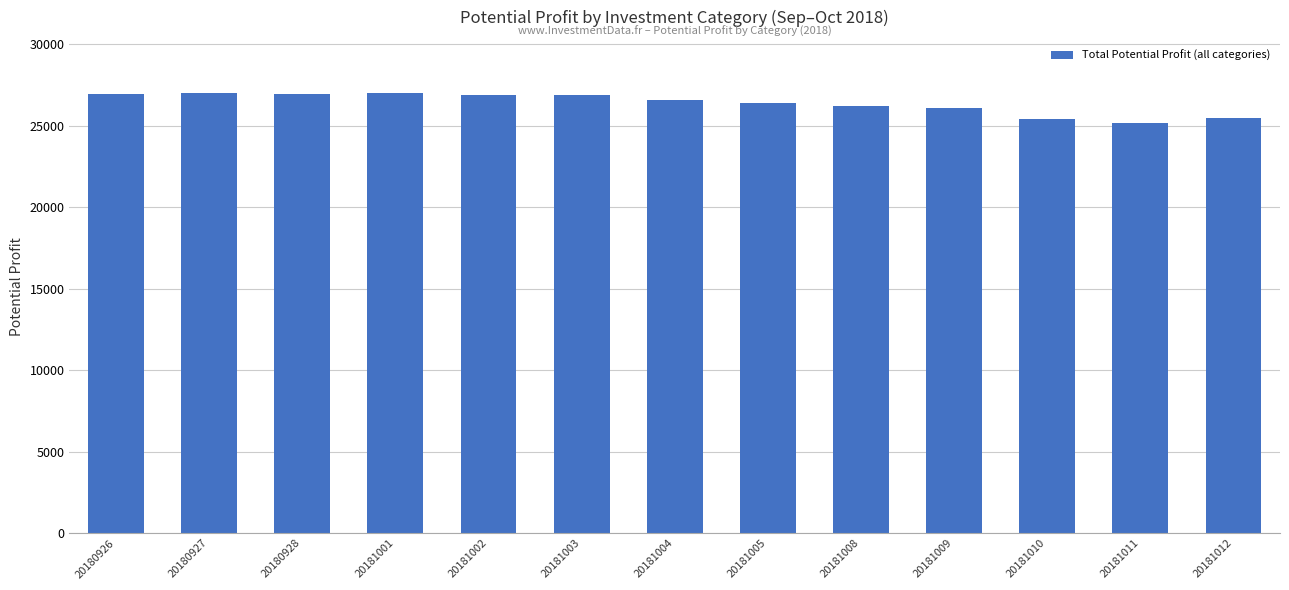

What is the average value?

26378.9